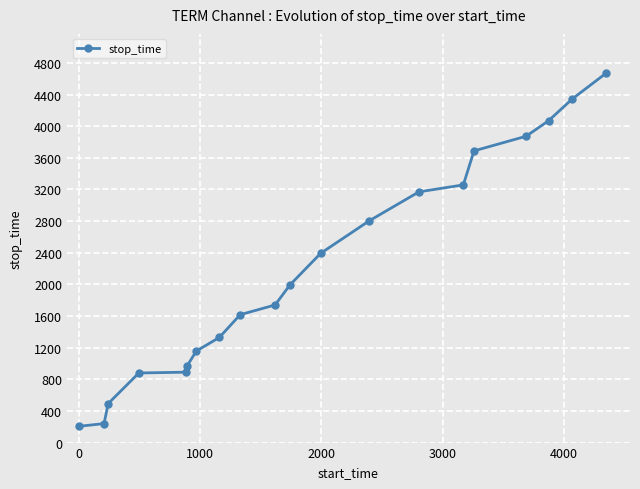

What is the smallest value displayed?

206